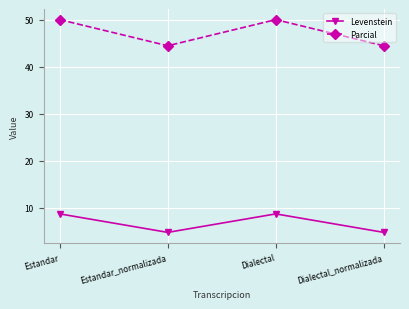

At how many categories does at least one series exceed 39?

4